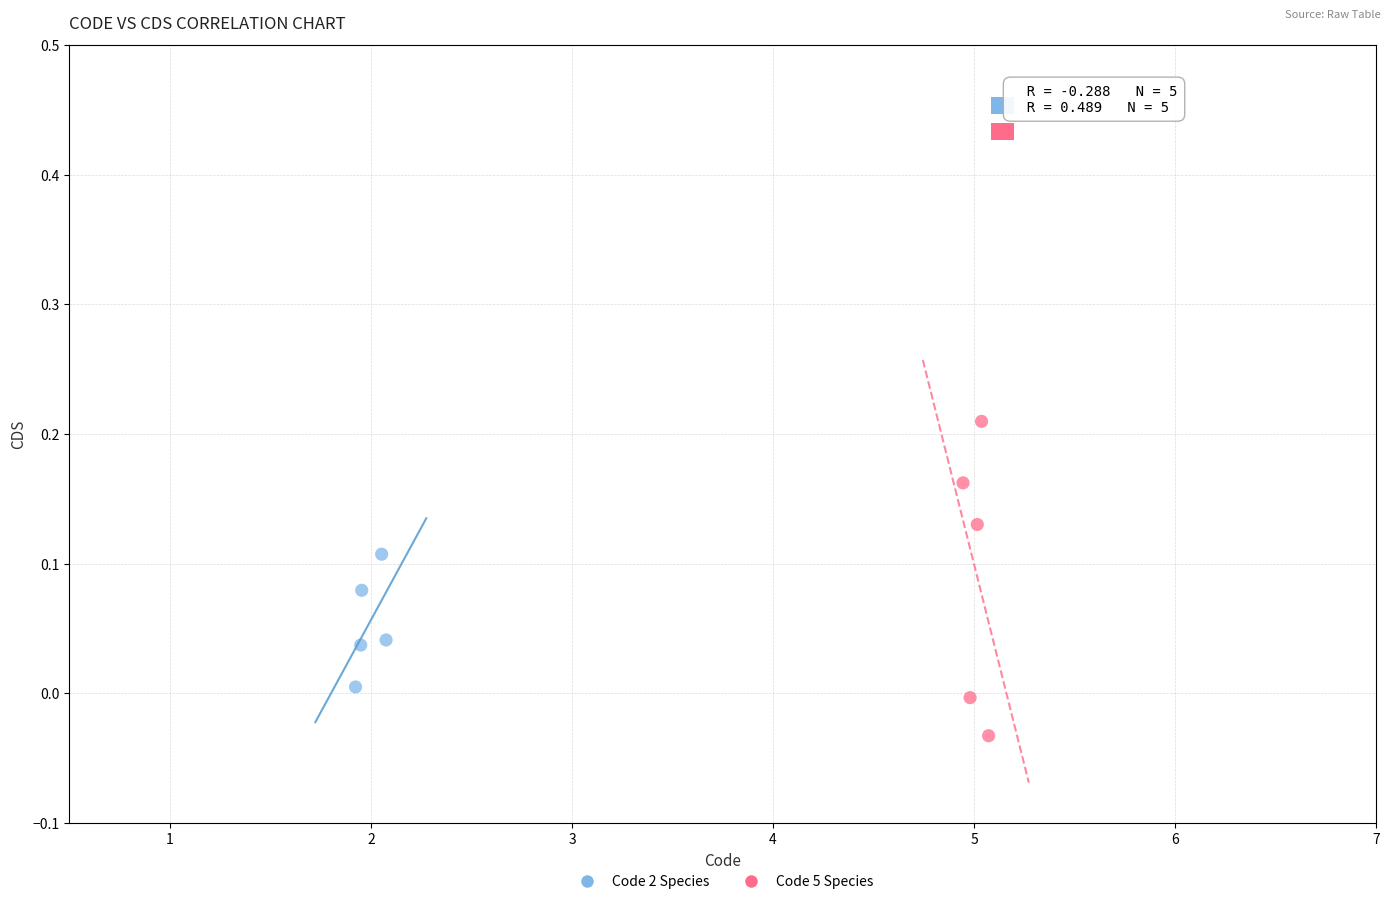

Which series contains the highest Y value?

Code 5 Species